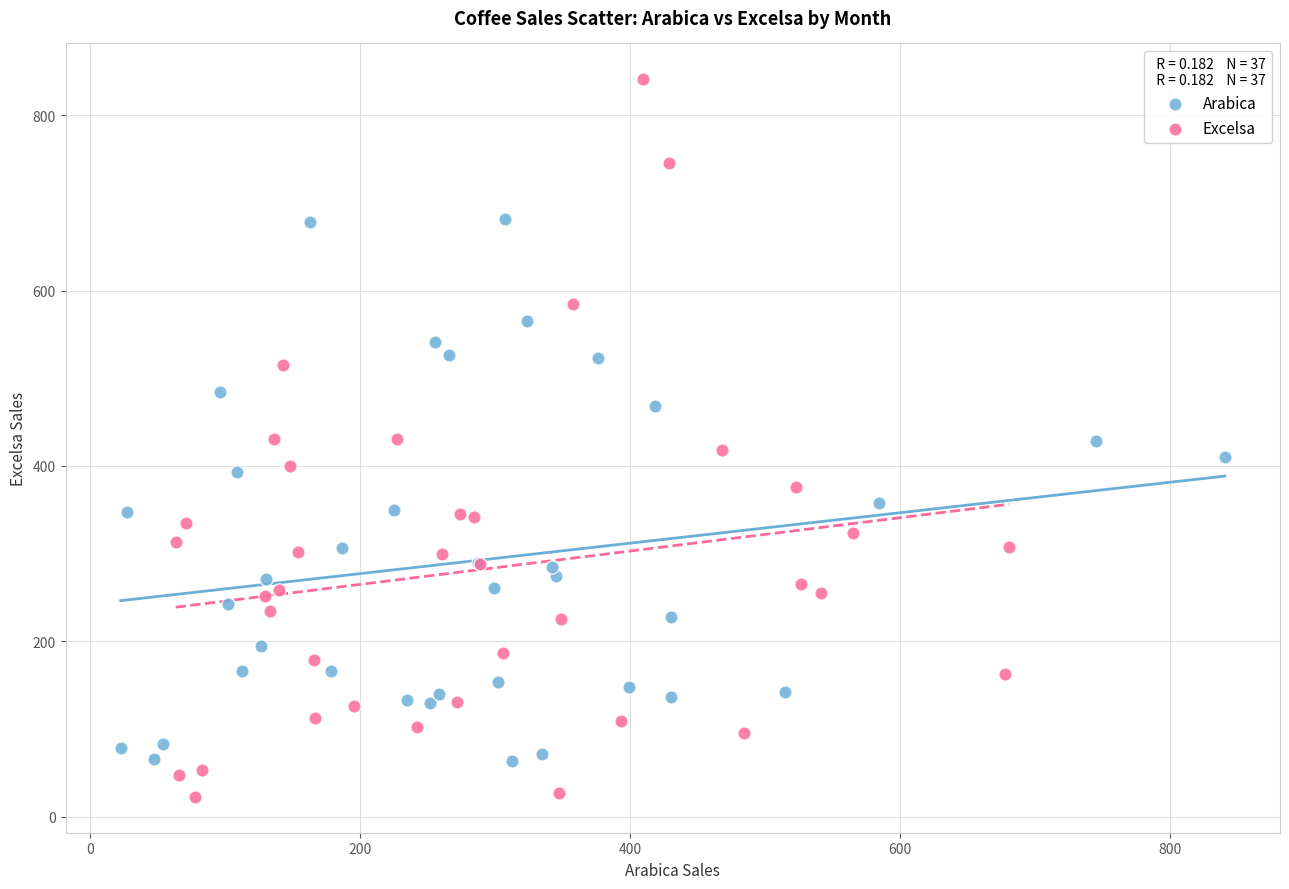

Which series reaches the minimum Y coordinate?

Excelsa